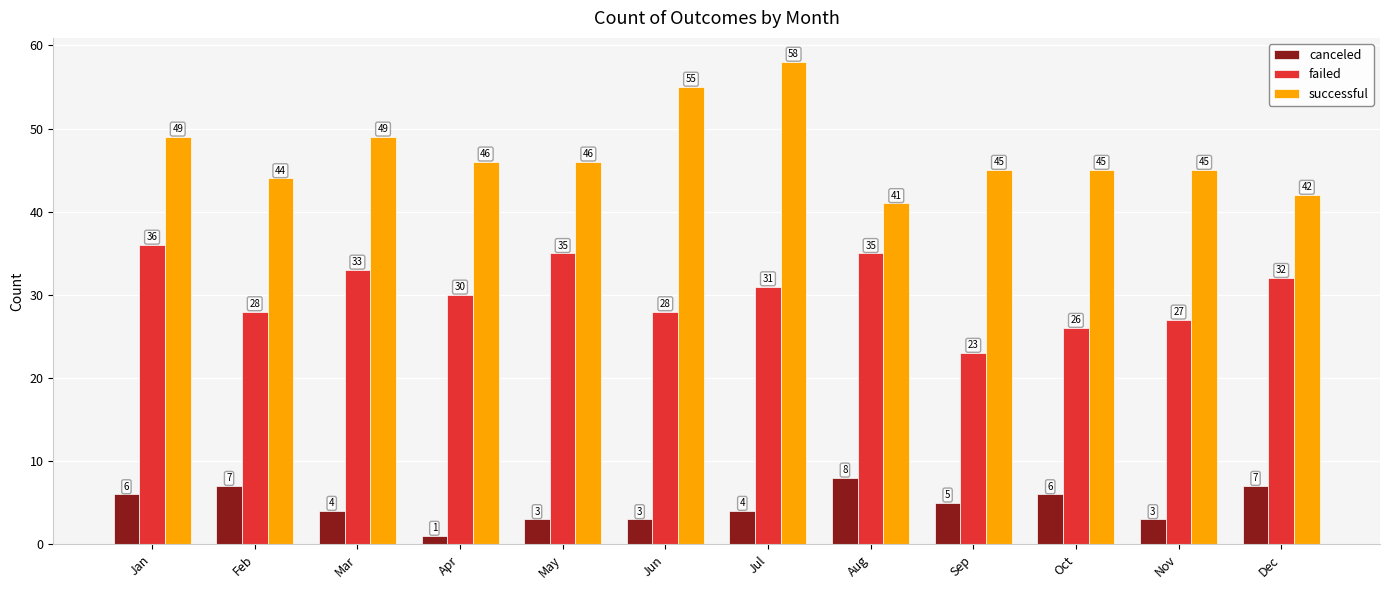

Reading right to left, extract all data points from this chart.

canceled: 7	3	6	5	8	4	3	3	1	4	7	6
failed: 32	27	26	23	35	31	28	35	30	33	28	36
successful: 42	45	45	45	41	58	55	46	46	49	44	49